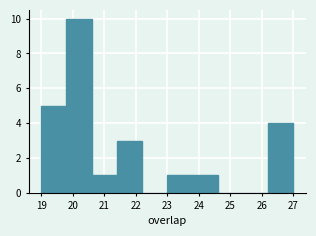

Which range on the x-axis has the tallest bar?

19.8 to 20.6